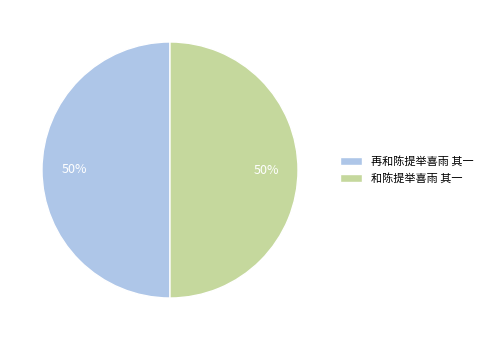

To the nearest percent, what portion does 再和陈提举喜雨 其一 represent?

50%